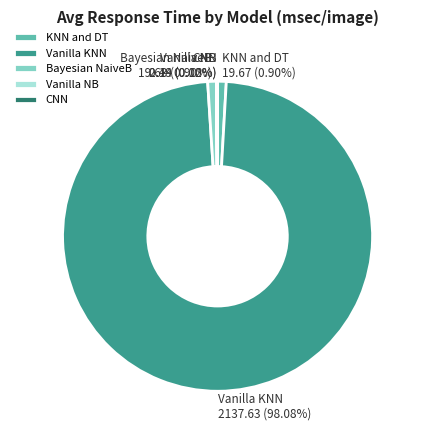

The Vanilla KNN slice represents 98% of the pie. True or false?

True